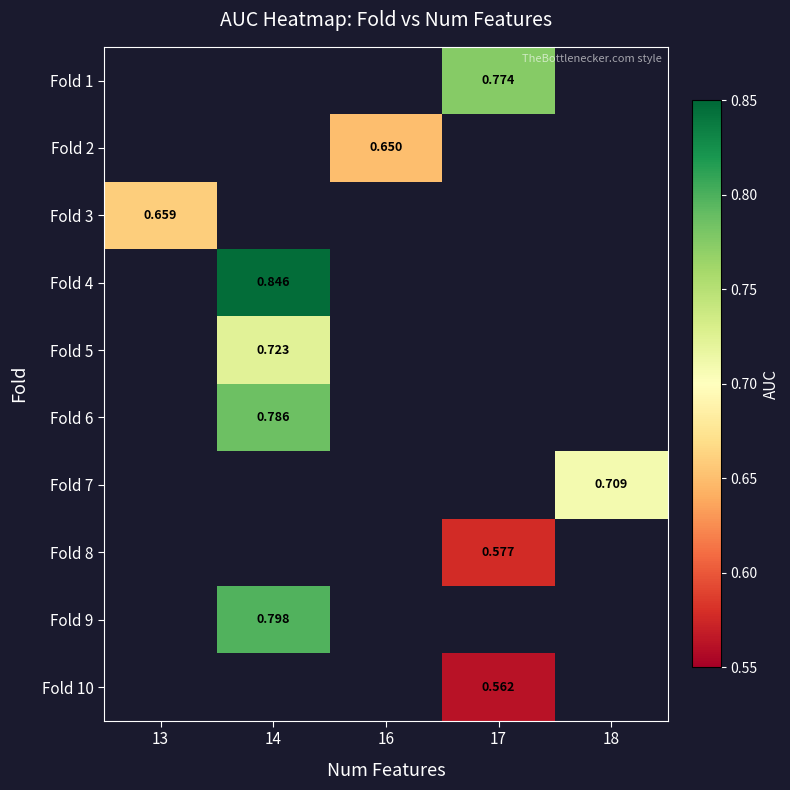

What is the maximum value shown in the chart?

0.8